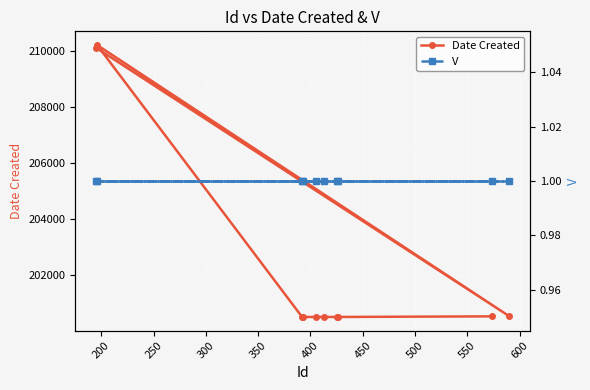

What is the minimum value for Date Created?

200504